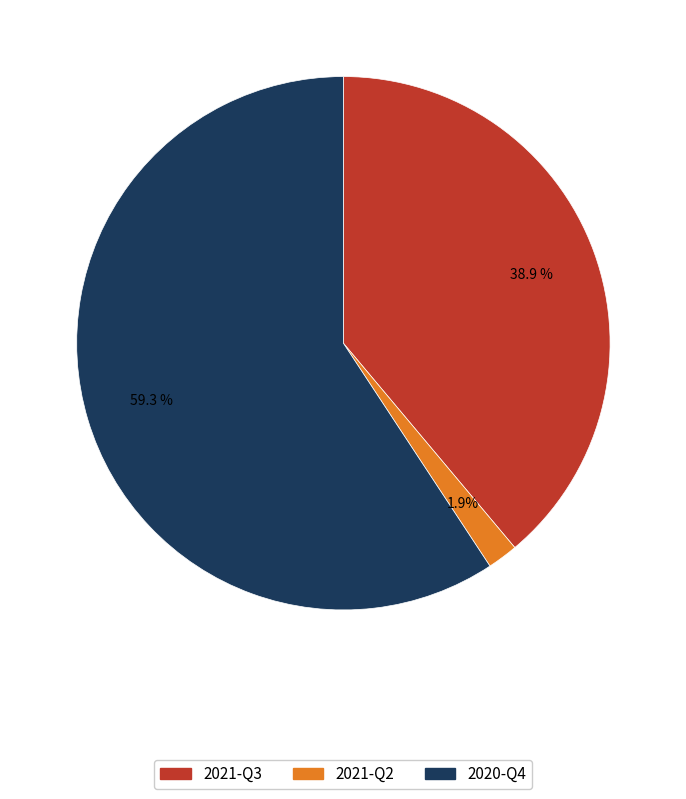

Between 2021-Q2 and 2020-Q4, which is larger?

2020-Q4